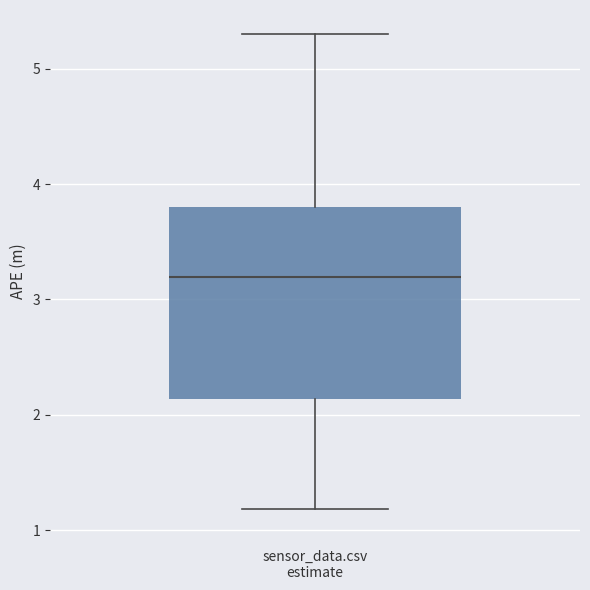

Read this box plot against the y-axis: the position of the median line, the range covered by the box, and the ends of both whiskers. The values are not printed on the chart, so give them approximately, as read against the axis.

median 3.2, box 2.1 to 3.8, whiskers 1.2 to 5.3